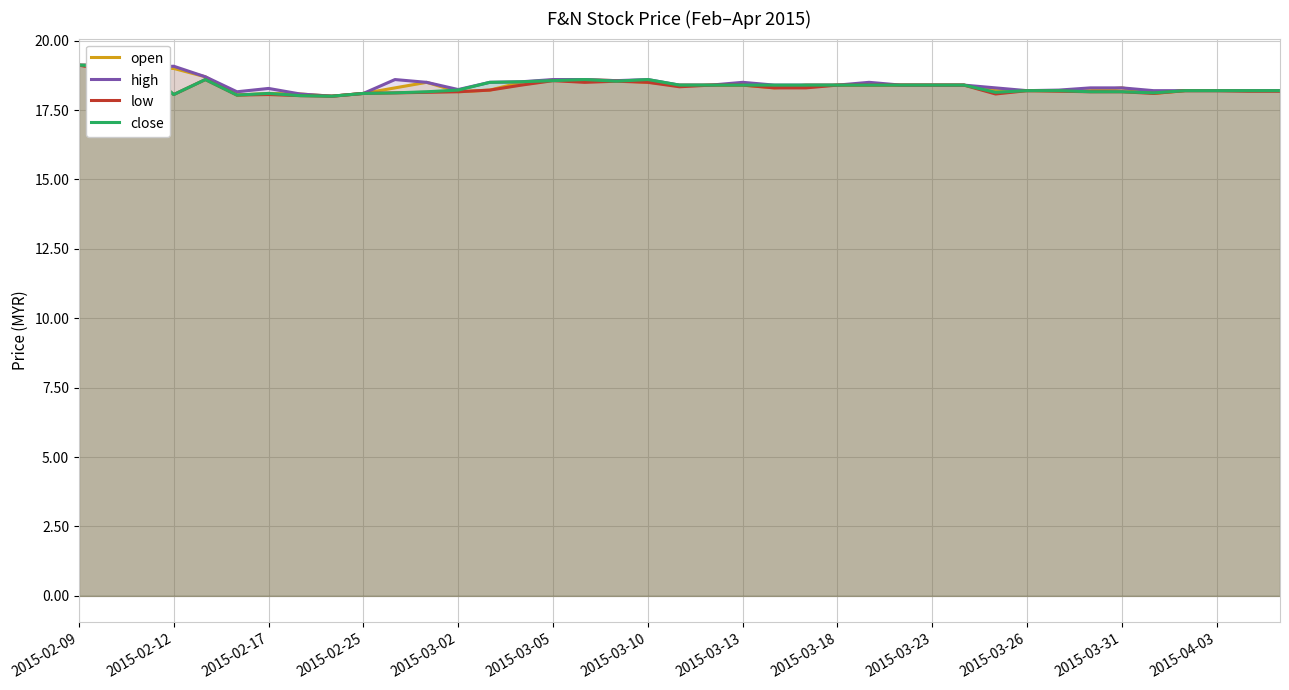

What is the difference between the close values at 25 and 37?

0.2